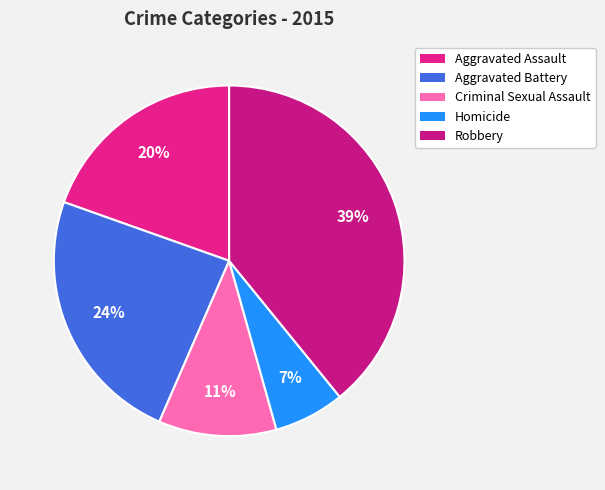

Is it true that Homicide is 1% of the pie?

False